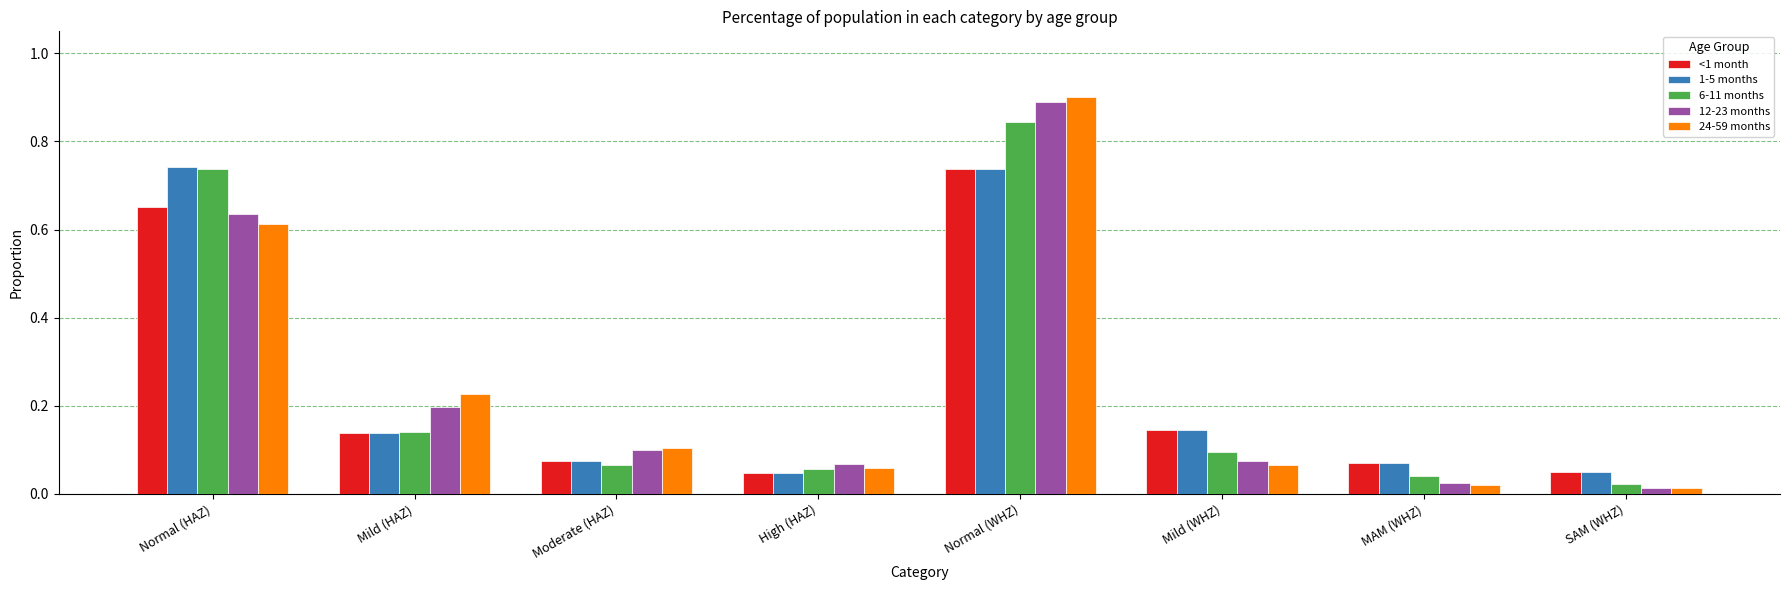

Which series has the widest spread of values?

24-59 months